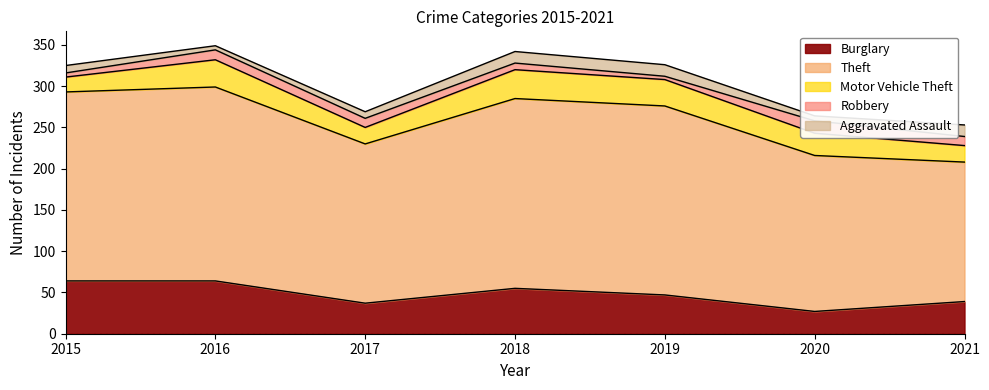

Between 2017 and 2018, which series saw the biggest shift?

Theft